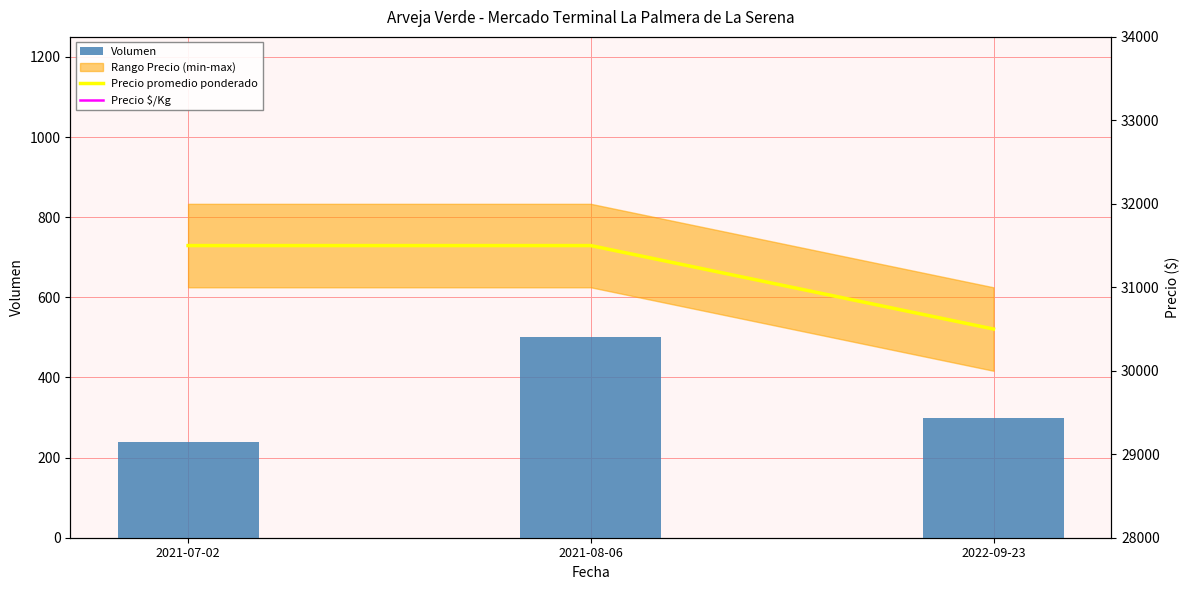

What is the label of the 2nd bar from the right?

2021-08-06